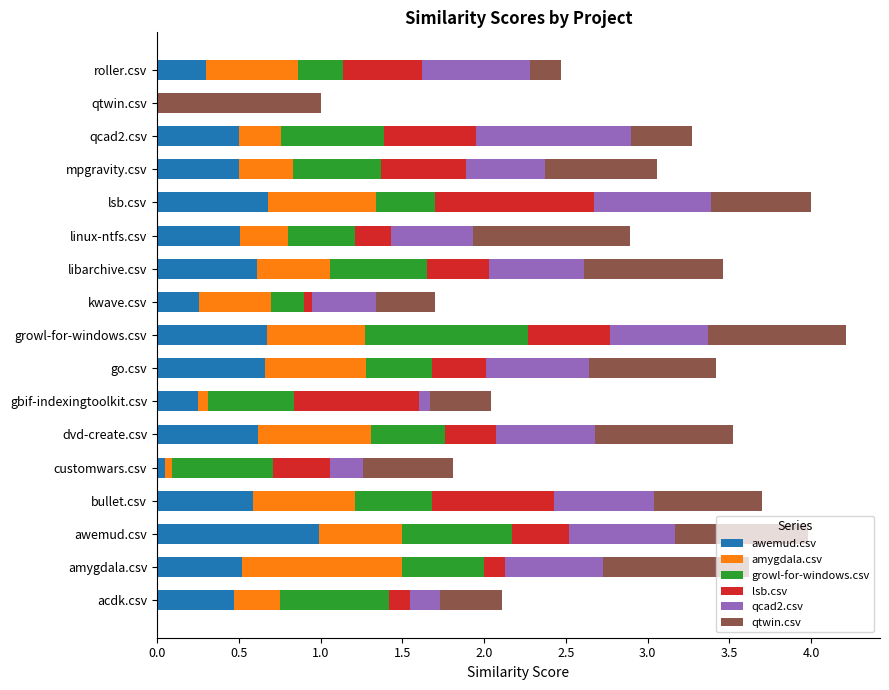

What is the total value across all series at go.csv?

3.4